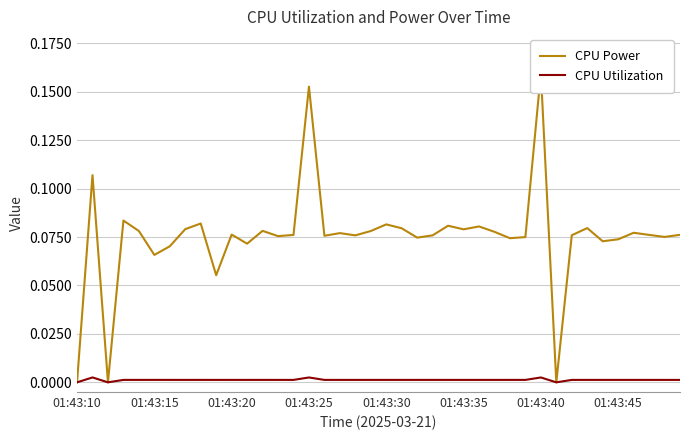

Which series changed the most between 01:43:25 and 23?

CPU Power